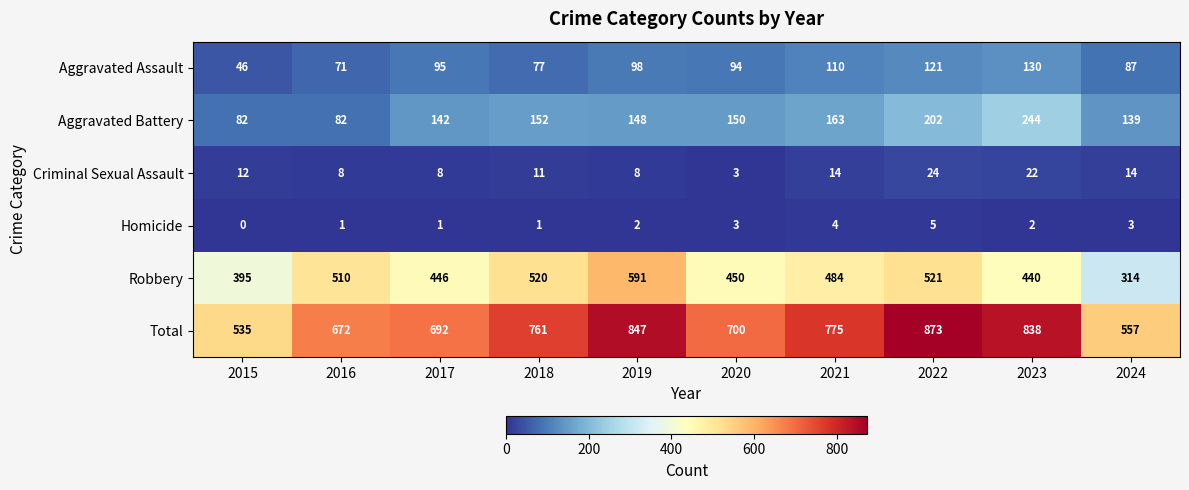

Where is Robbery nearest to the value 452?

2020